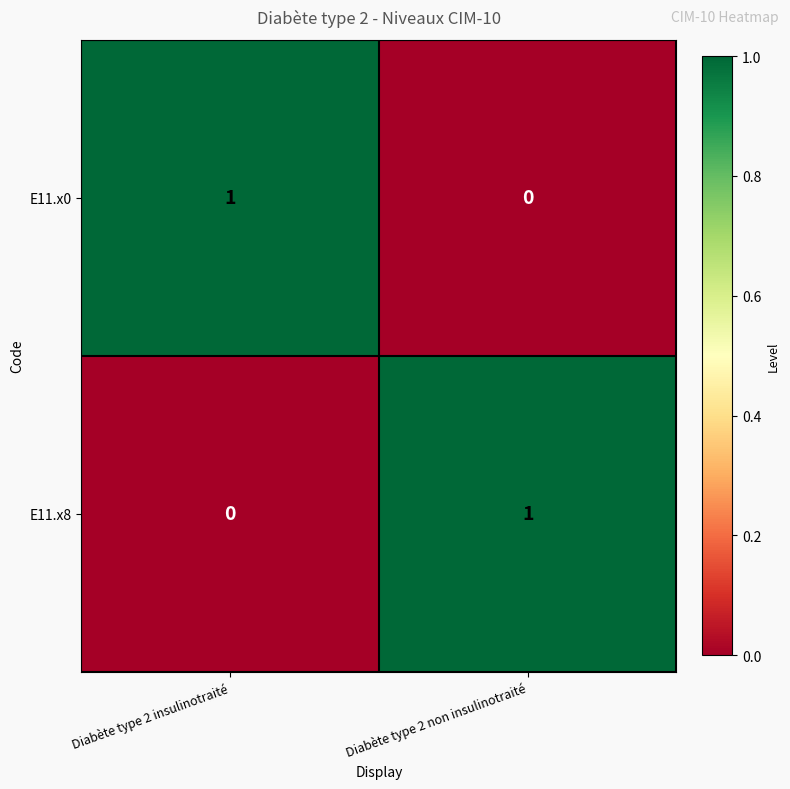

Reading right to left, what are all the values shown in this chart?

E11.x0: 0	1
E11.x8: 1	0